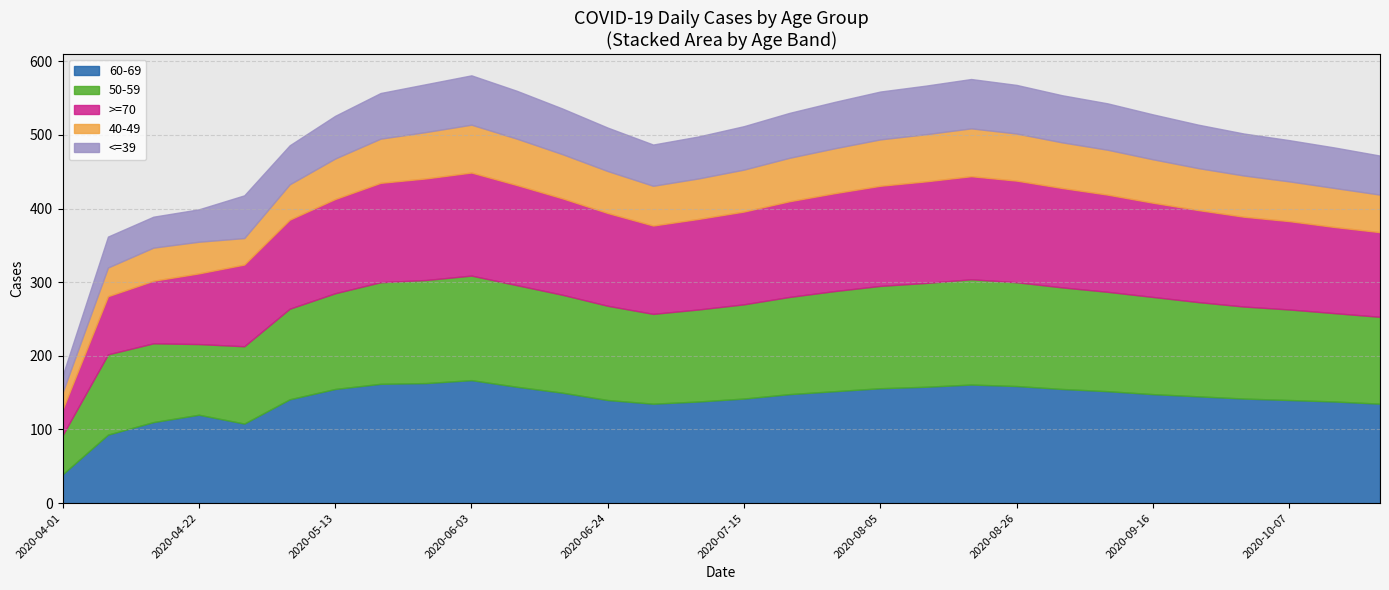

How many values in the 60-69 series exceed 148?

13